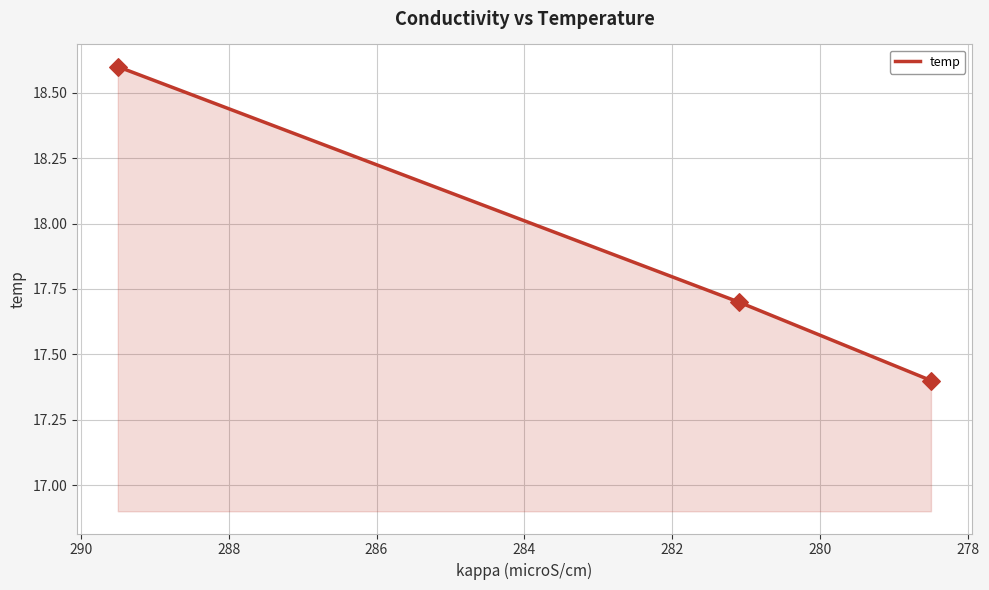

Approximately how many times larger is the value at 278 compared to 280?

1.0